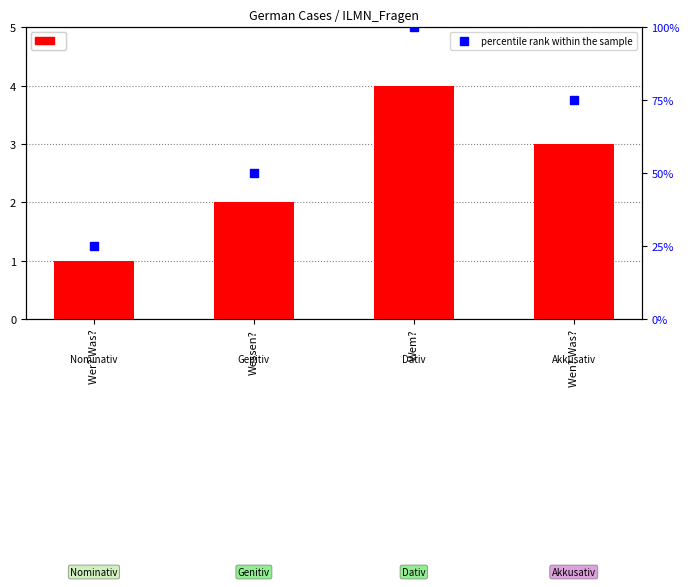

Are the bars grouped side by side (vs. stacked)?

Yes